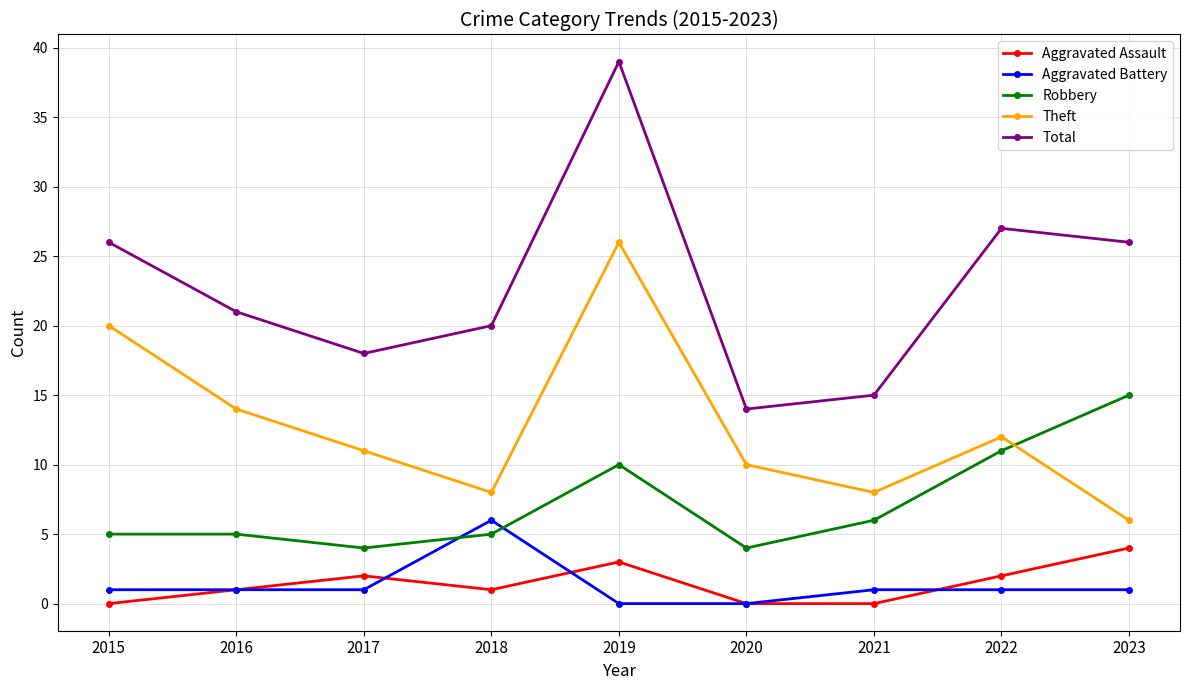

In Robbery, how many points are lower than both neighbors (excluding endpoints)?

2